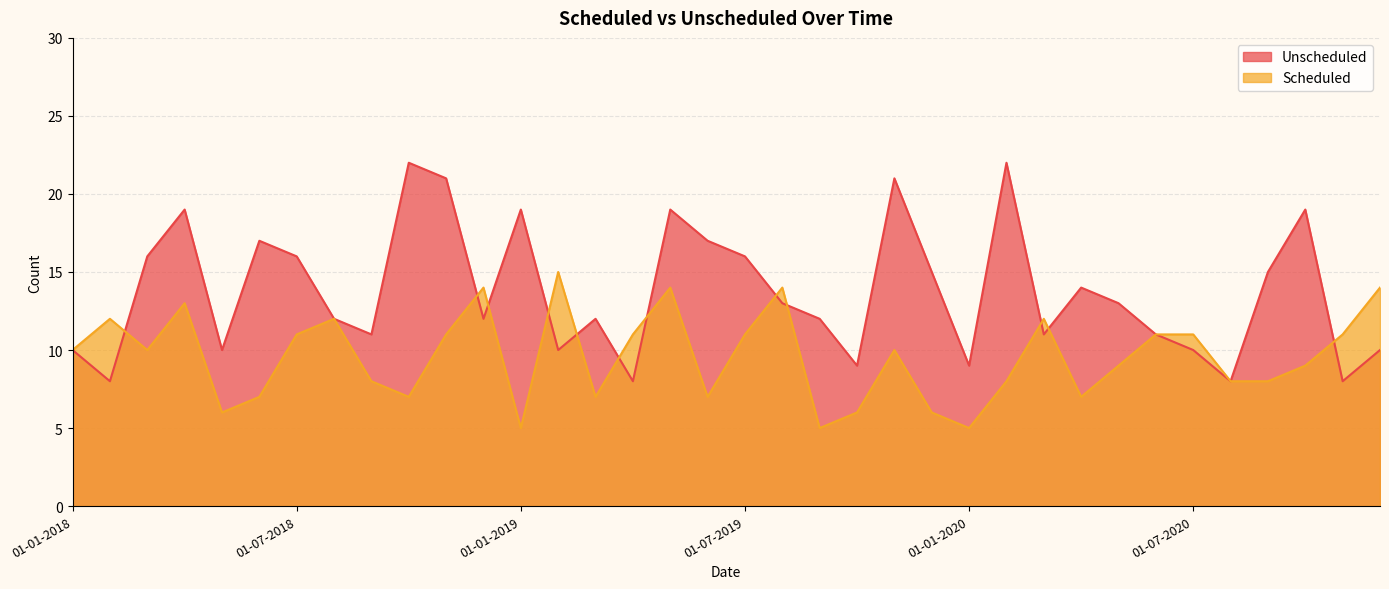

True or false: Scheduled has more than 2 interior local peaks.

True